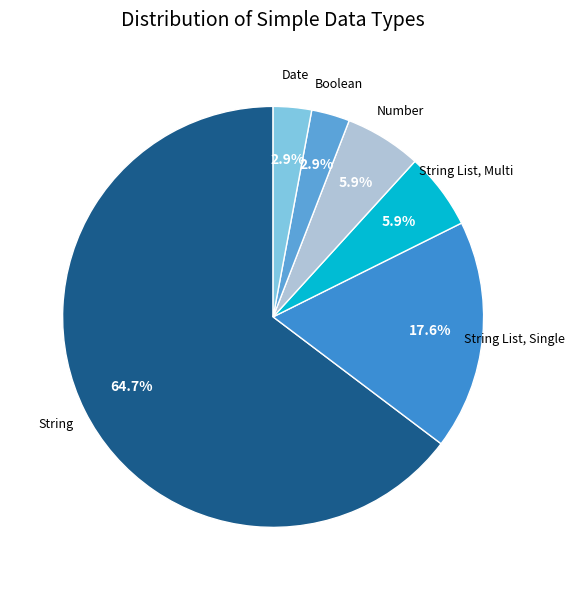

How many segments does this pie chart have?

6